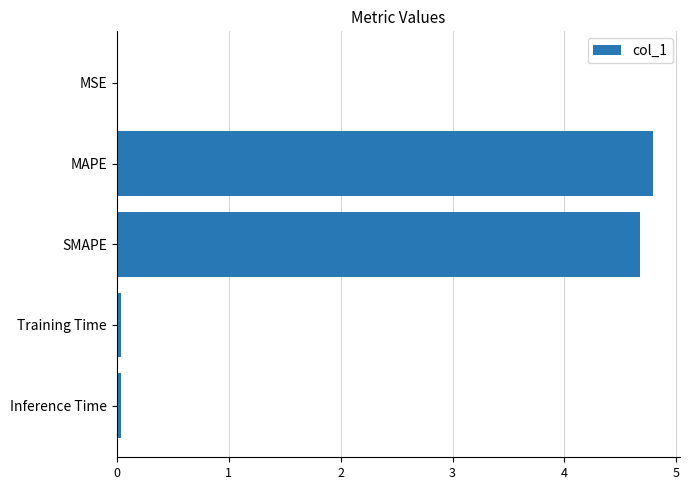

What is the sum of all values?

9.5